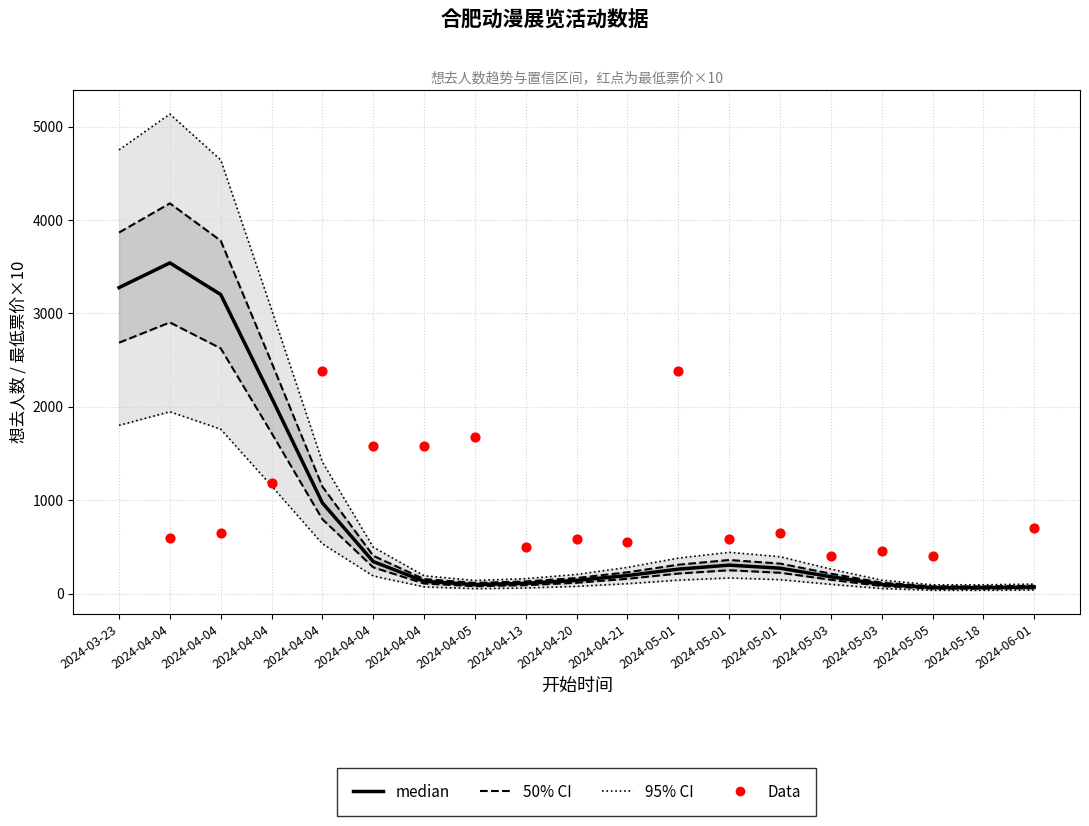

At which category is the sum across all series the highest?

2024-04-04